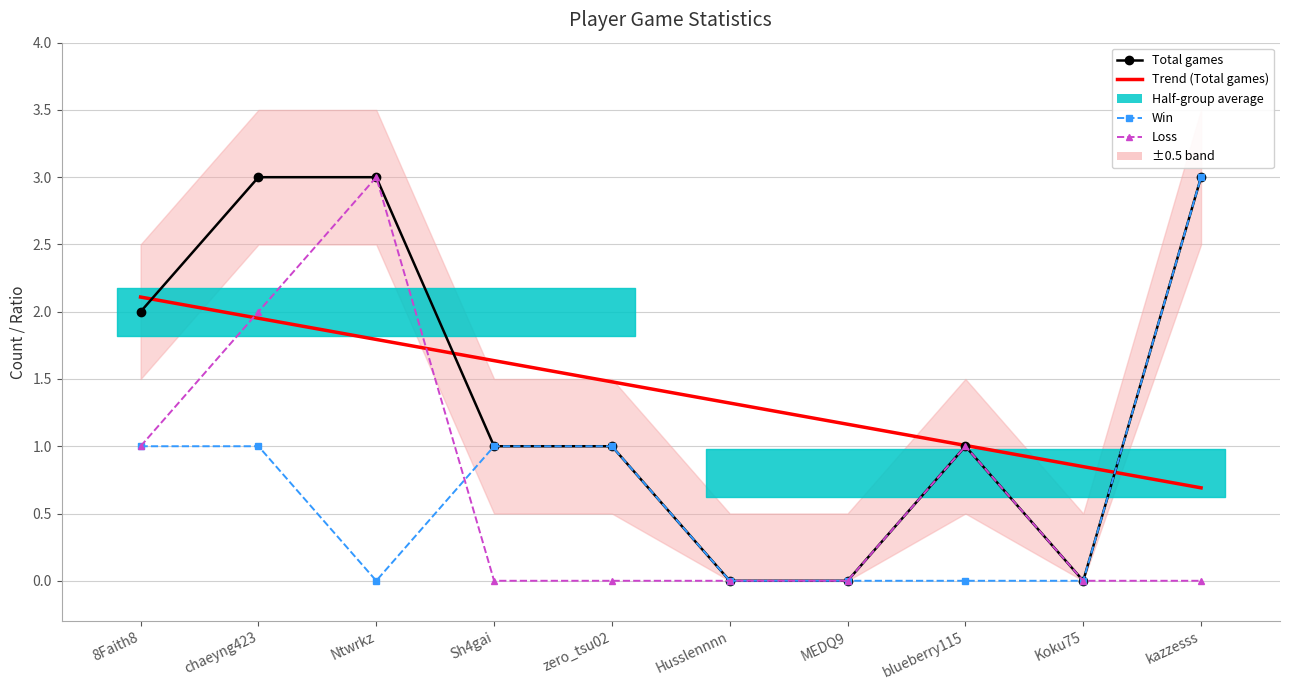

Reading left to right, transcribe all the data shown in this chart.

Total: 2	3	3	1	1	0	0	1	0	3
Win: 1	1	0	1	1	0	0	0	0	3
Loss: 1	2	3	0	0	0	0	1	0	0